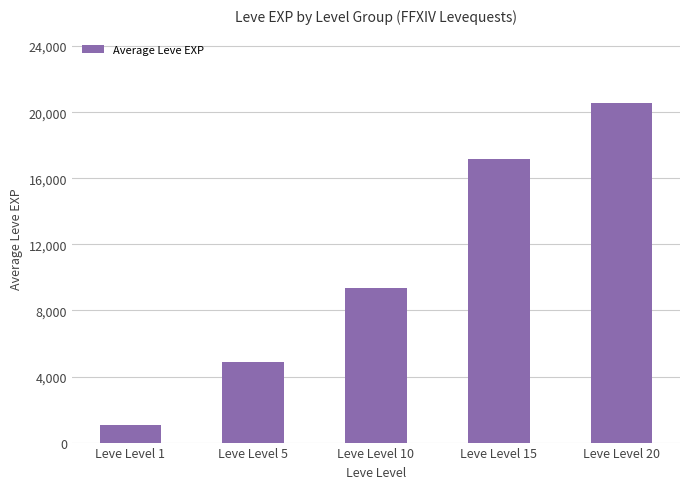

Is it true that the value at Leve Level 20 is 33423?

False